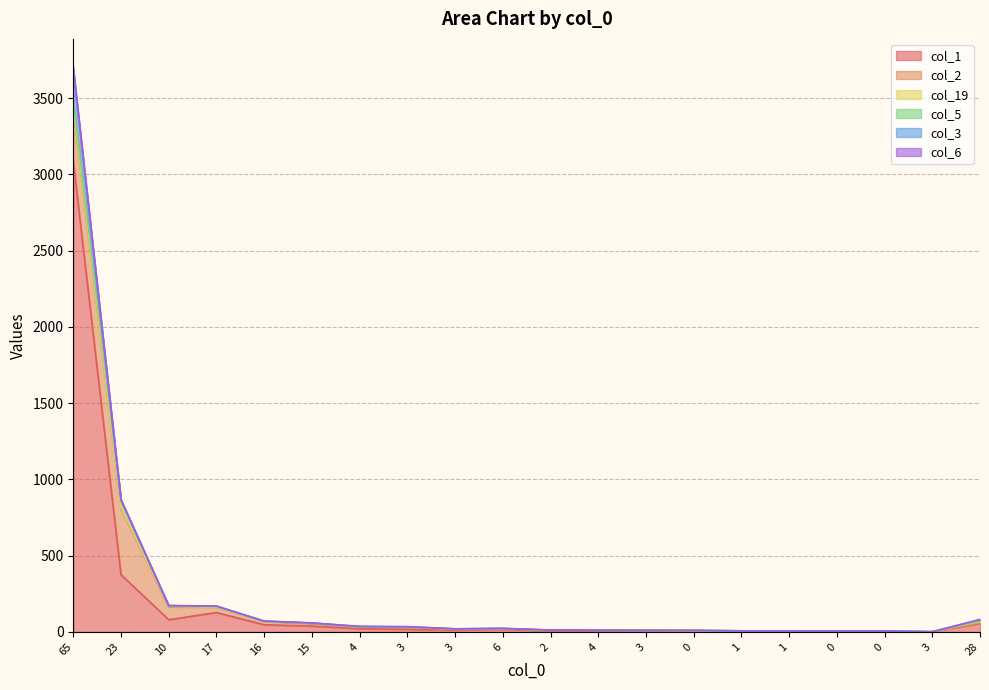

The col_2 series shows 53 at 17. True or false?

False